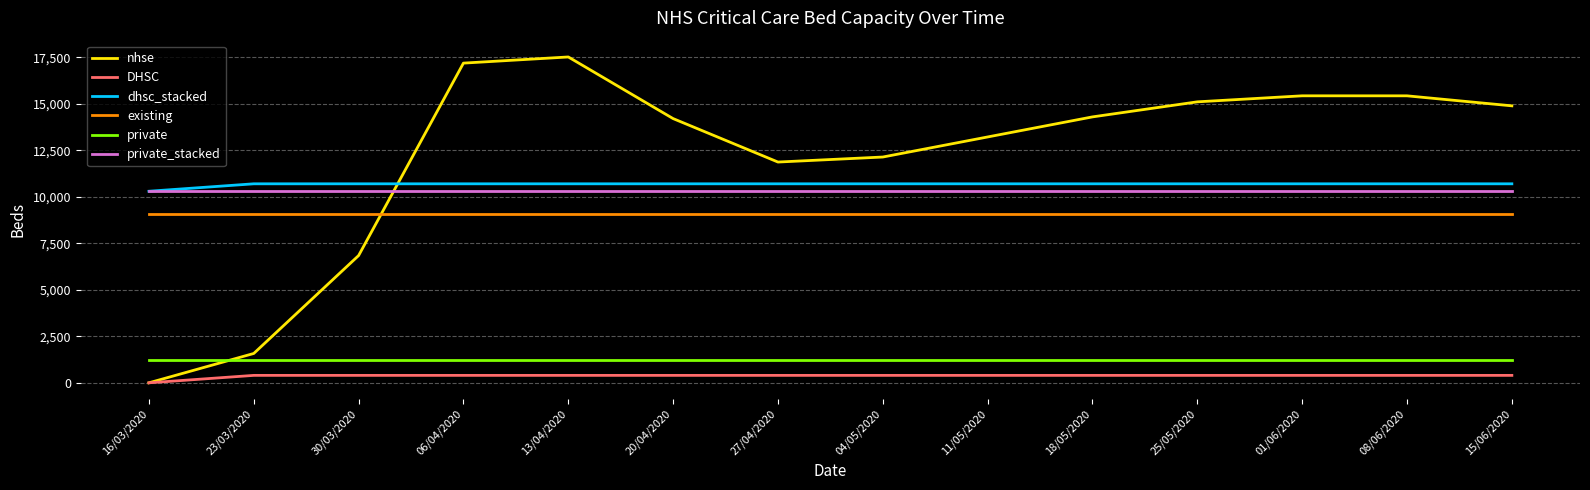

Between 13/04/2020 and 04/05/2020, which series saw the biggest shift?

nhse